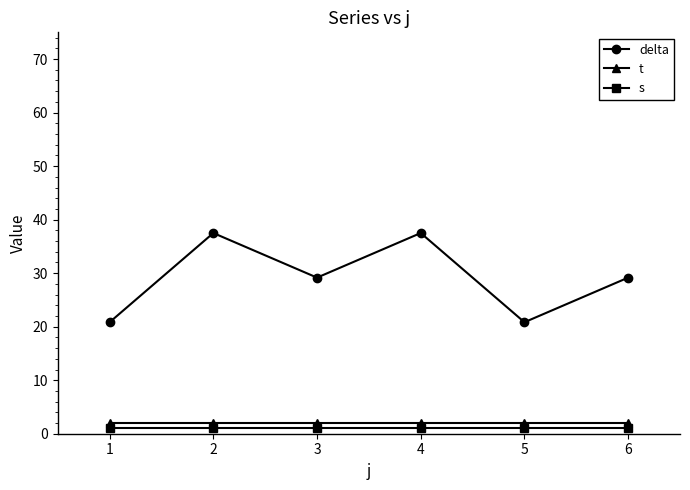

What are all the series names shown in the legend?

delta, t, s